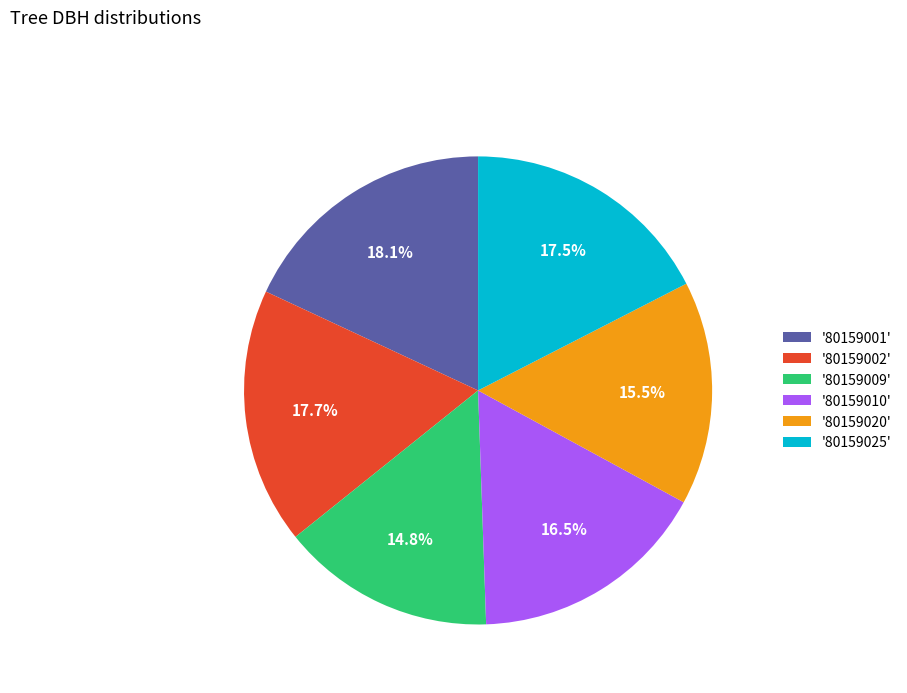

Does '80159025' account for over 50% of the chart?

No